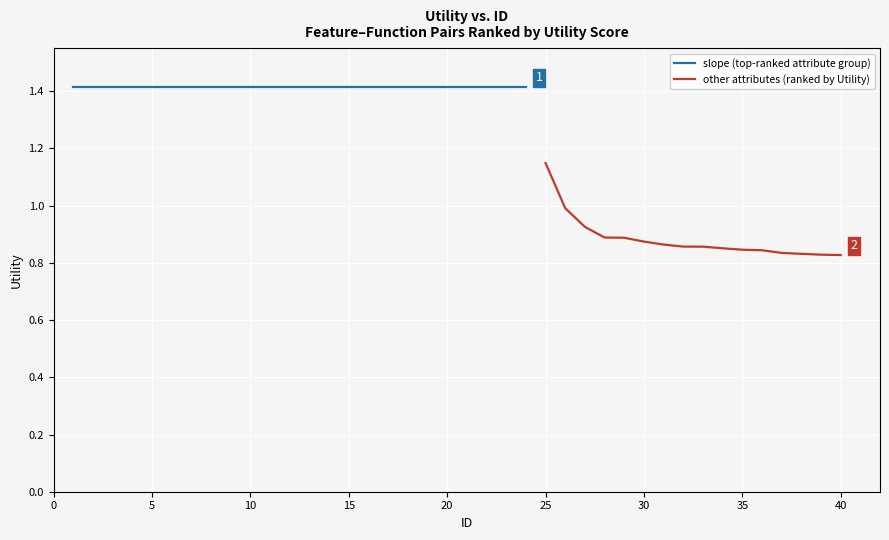

Reading left to right, list all the values displayed in this chart.

1.4	1.4	1.4	1.4	1.4	1.4	1.4	1.4	1.4	1.4	1.4	1.4	1.4	1.4	1.4	1.4	1.4	1.4	1.4	1.4	1.4	1.4	1.4	1.4	1.1	1.0	0.9	0.9	0.9	0.9	0.9	0.9	0.9	0.9	0.8	0.8	0.8	0.8	0.8	0.8